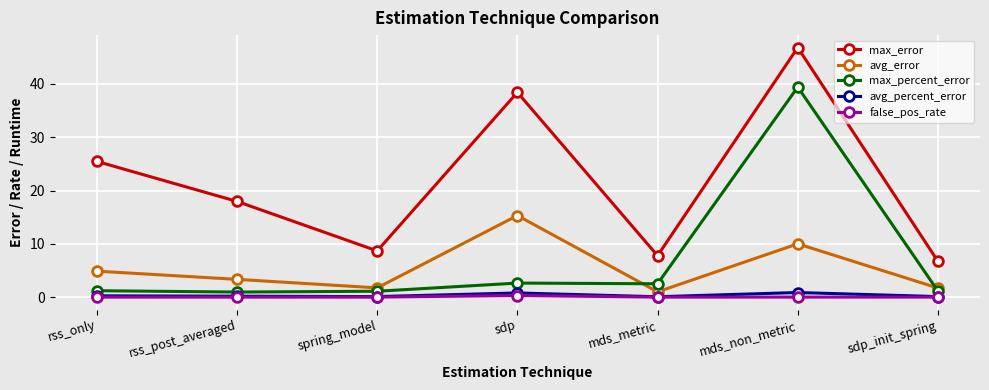

Is it true that max_error equals 46.8 at mds_non_metric?

True